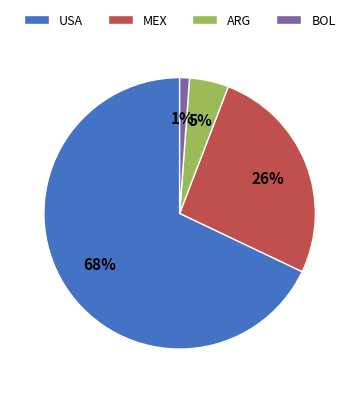

How many segments does this pie chart have?

4